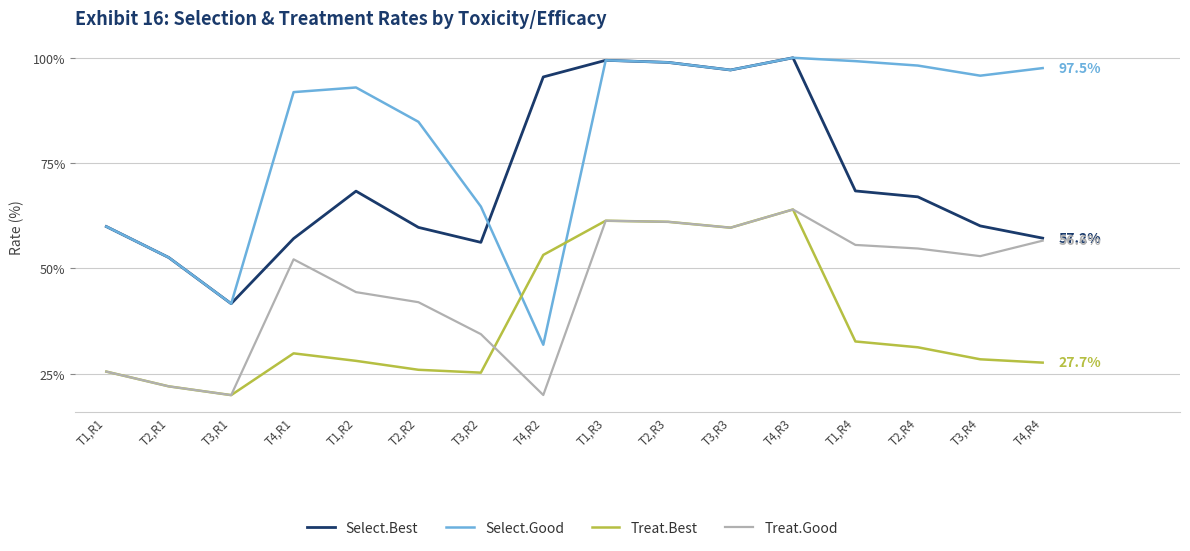

At T3,R2, list the series in order from largest to smallest.

Select.Good, Select.Best, Treat.Good, Treat.Best